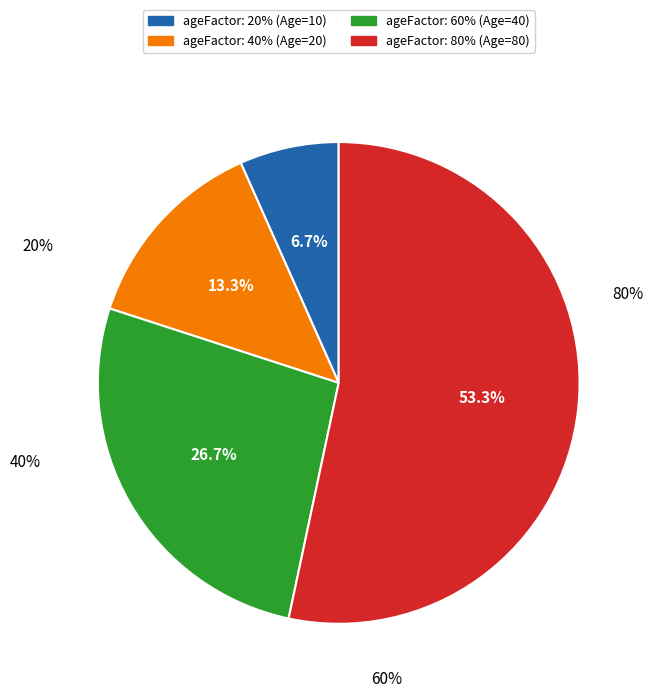

Does 60% account for over 50% of the chart?

No